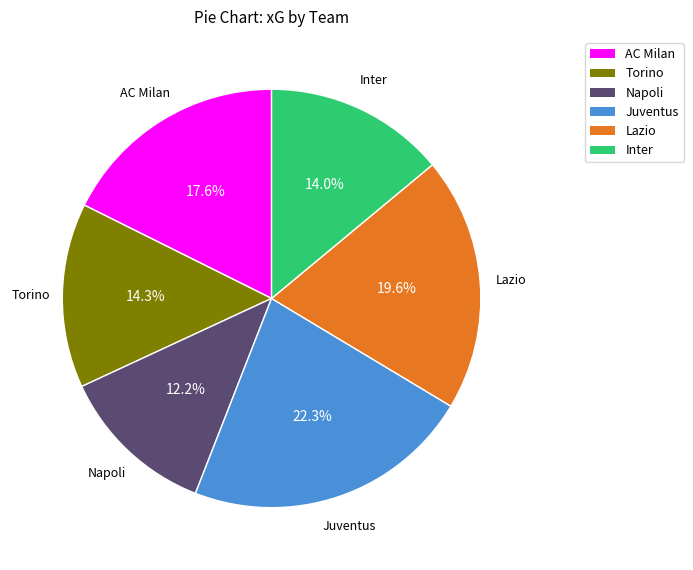

Do Inter and Napoli together represent more than half of the pie?

No